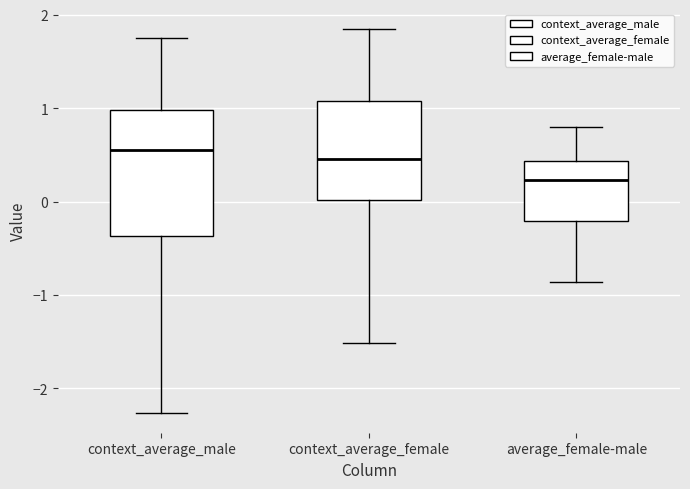

Where does the upper whisker of the box for average_female-male end on the y-axis? The values are not printed on the chart, so give them approximately, as read against the axis.

0.8